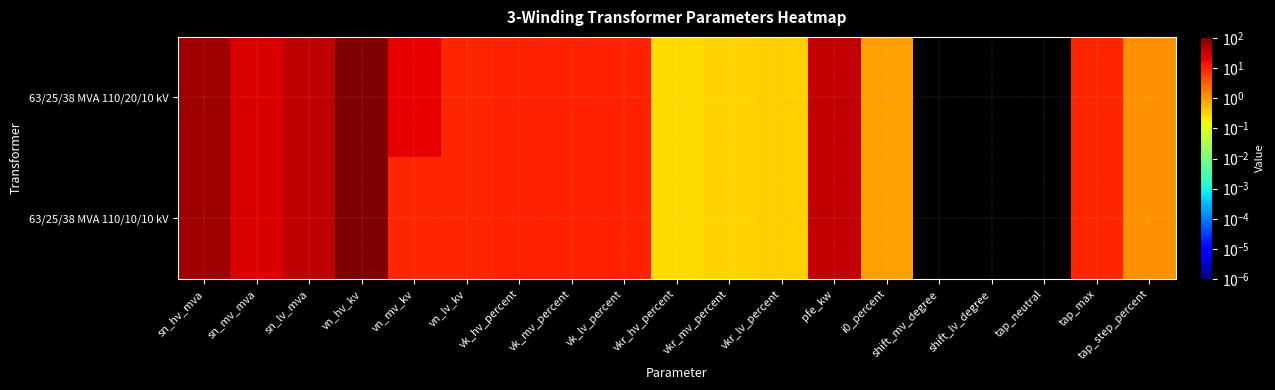

List the series in order of their overall mean, highest first.

63/25/38 MVA 110/20/10 kV, 63/25/38 MVA 110/10/10 kV